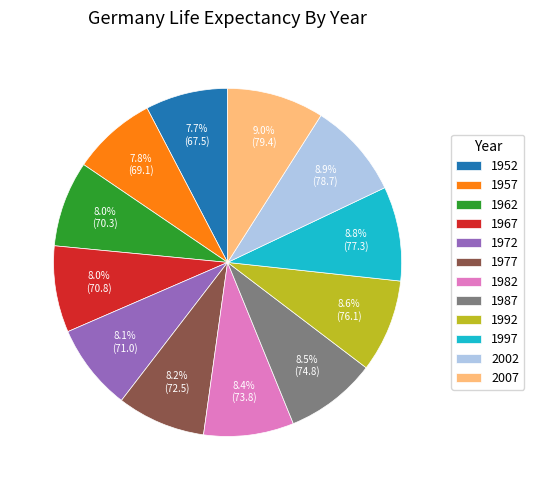

How many segments does this pie chart have?

12